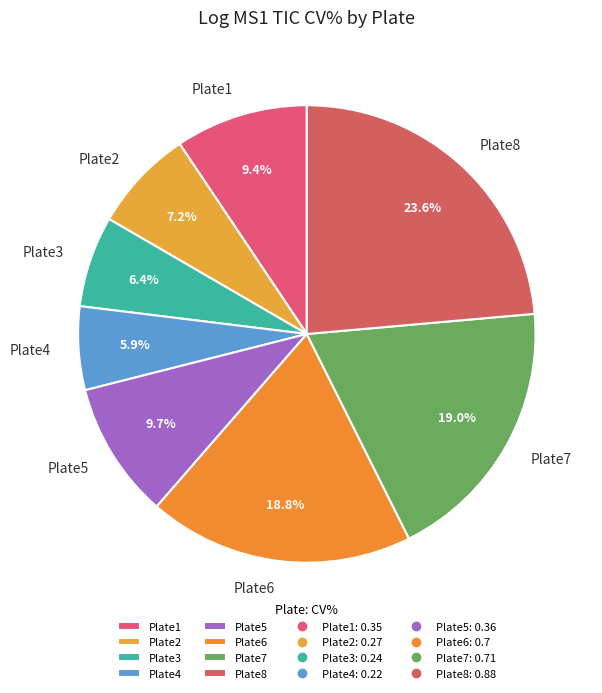

What percentage do Plate7 and Plate6 together represent?

37.8%